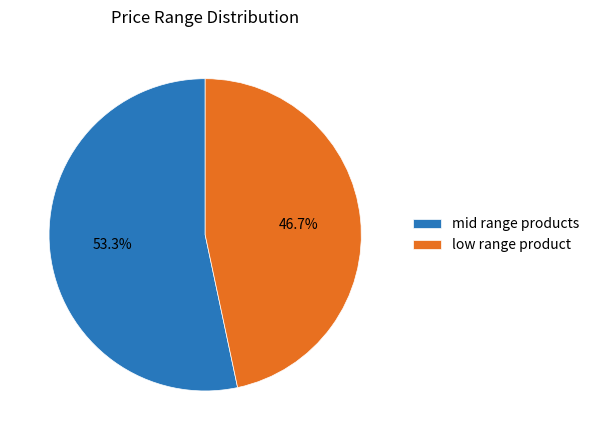

What is the largest slice in the pie chart?

mid range products